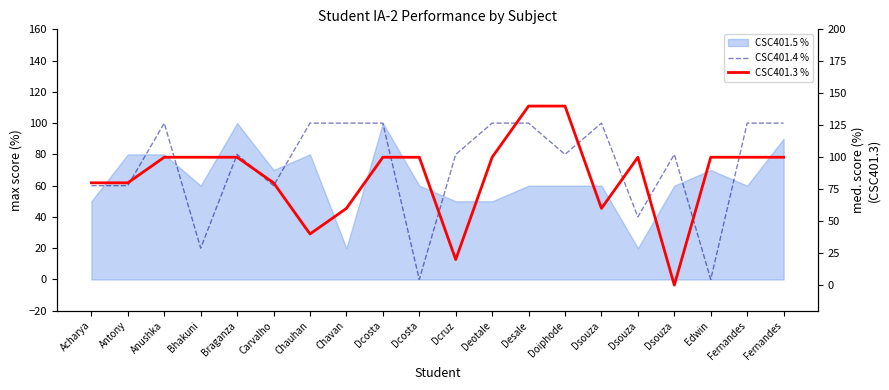

In CSC401.4 %, how many points are higher than both neighbors (excluding endpoints)?

4